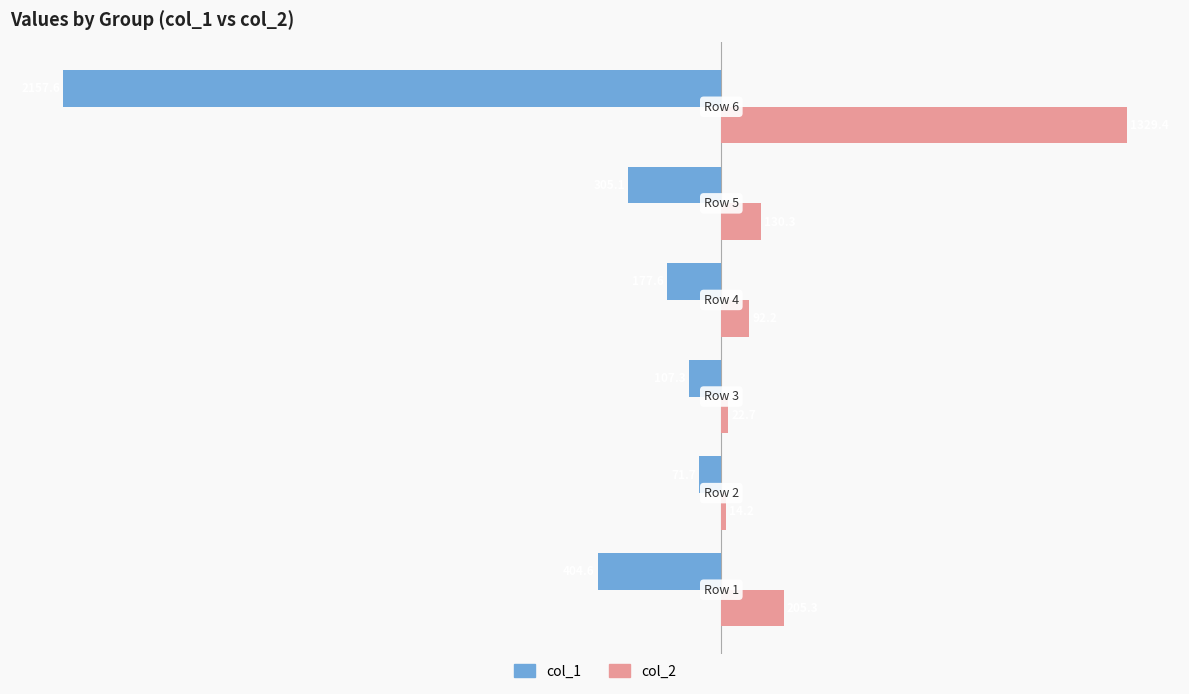

What is the maximum value shown in the chart?

1329.4